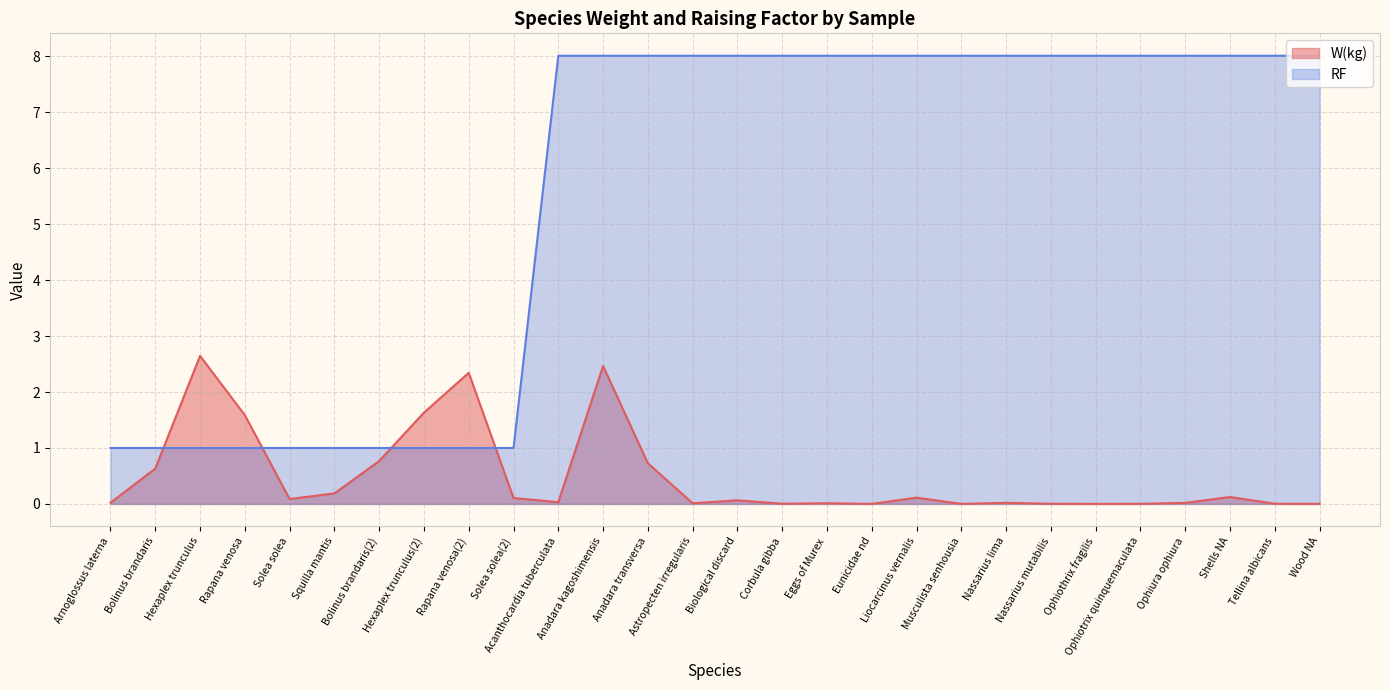

True or false: RF has a value of 8.0 at Tellina albicans.

True